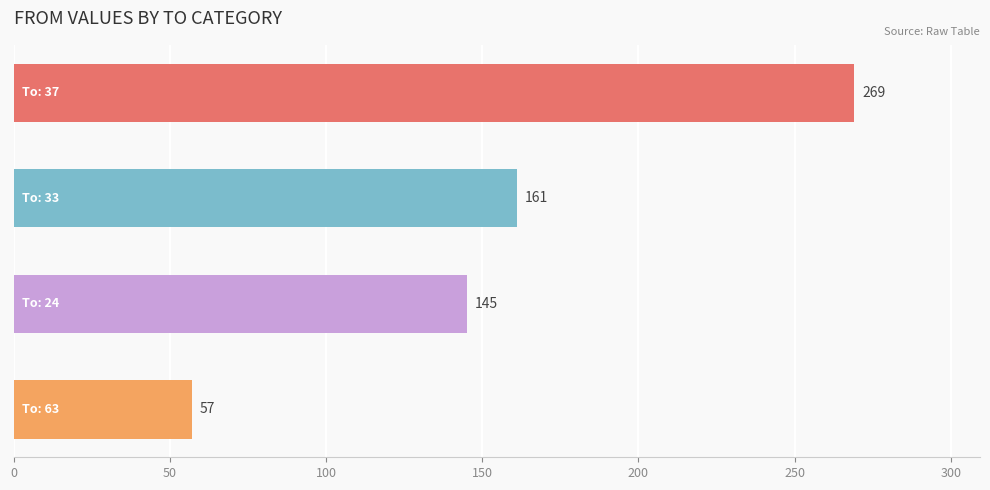

How many data points does each series have?

4